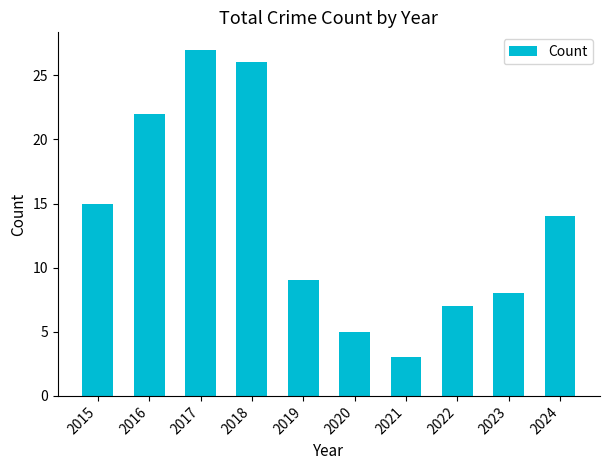

What is the change in value from 2021 to 2022?

+4